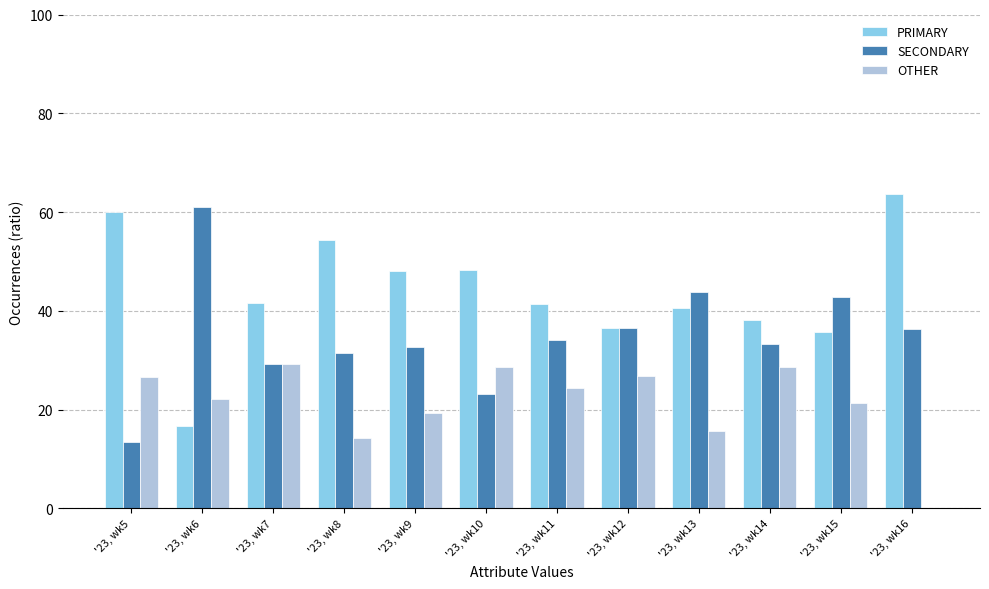

Are the bars horizontal?

No